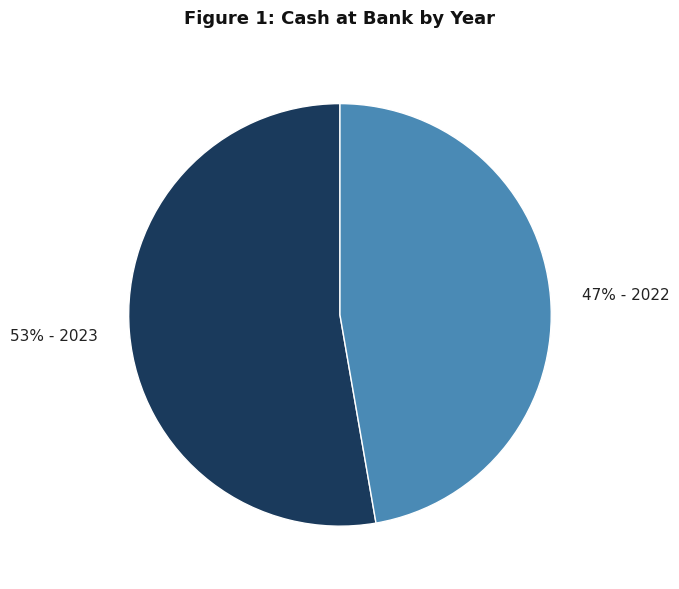

What is the ratio of the value at 47% - 2022 to the value at 53% - 2023?

0.9